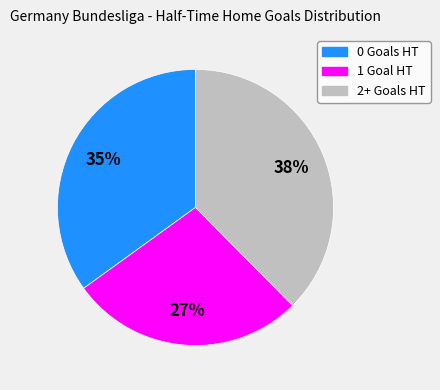

Approximately how many times larger is the value at 0 compared to 1?

1.3